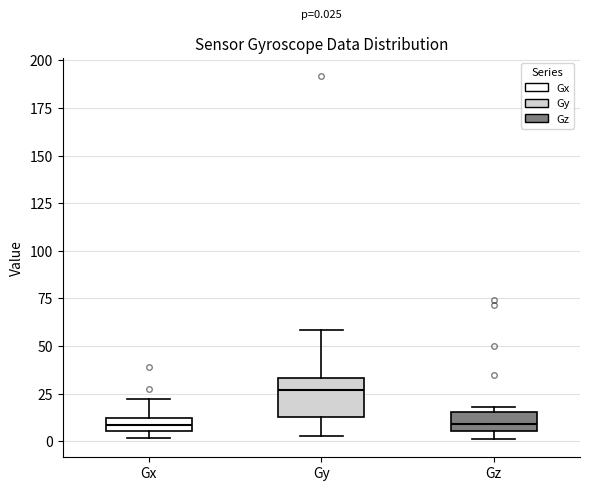

Which box is the tallest, from its lower edge to its upper edge?

Gy